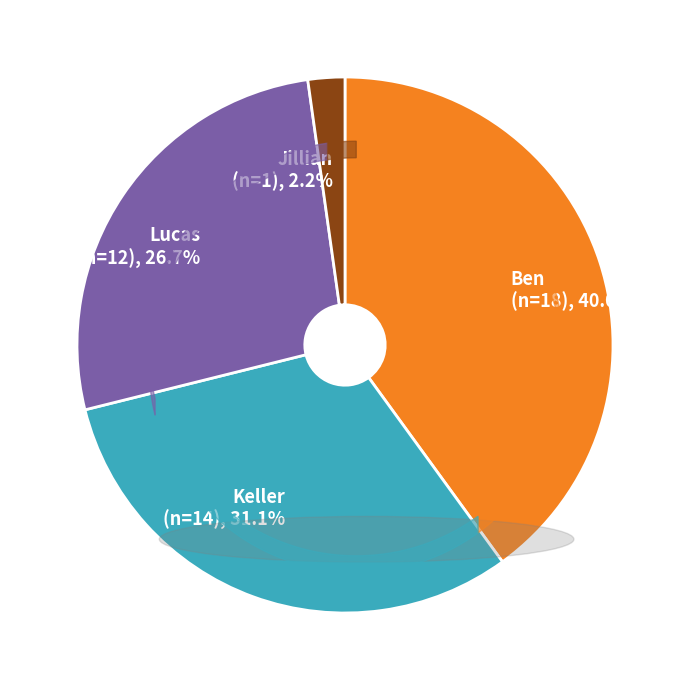

What percentage is the Jillian slice, to the nearest percent?

2%